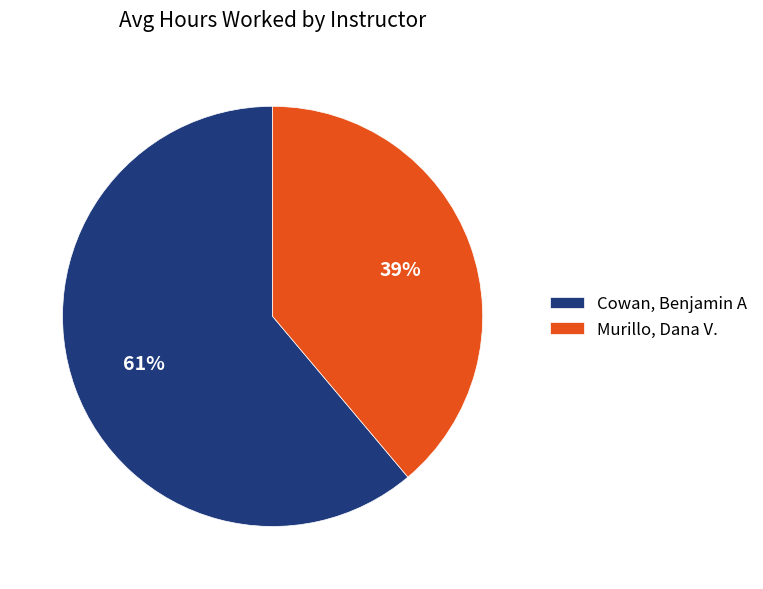

Which has a higher value, Cowan, Benjamin A or Murillo, Dana V.?

Cowan, Benjamin A